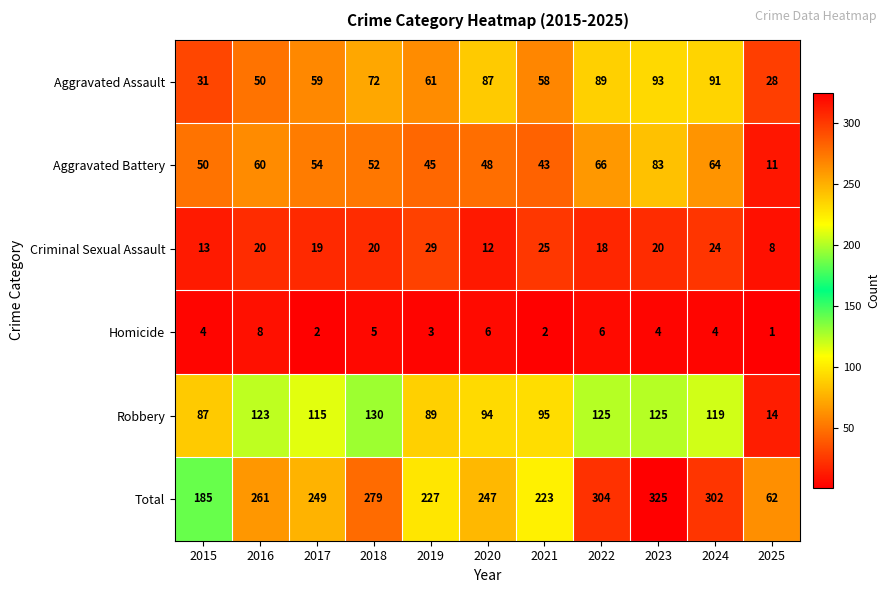

What is the total value across all series at 2023?

650